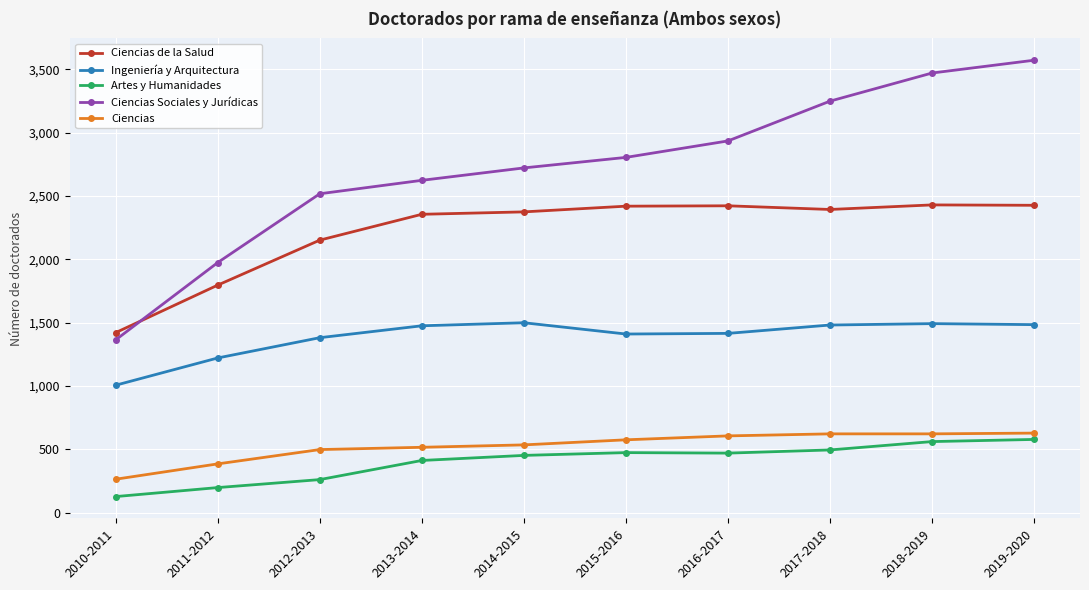

What is the difference between the Artes y Humanidades values at 2012-2013 and 2016-2017?

209